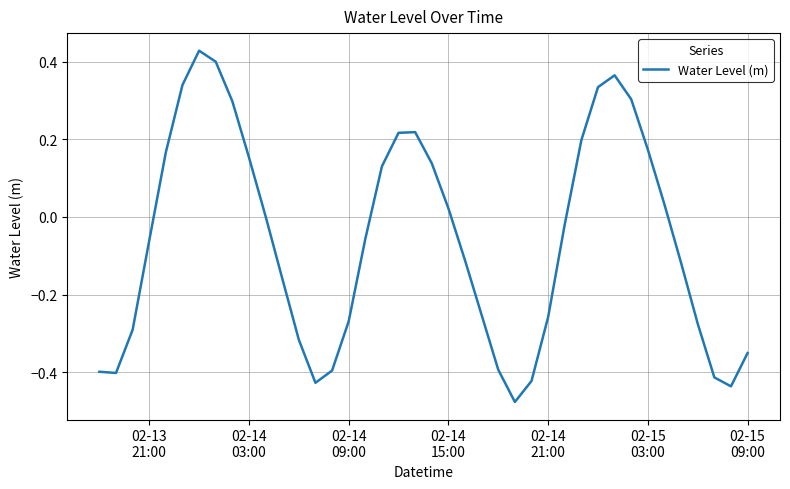

How many lines are shown in the chart?

1